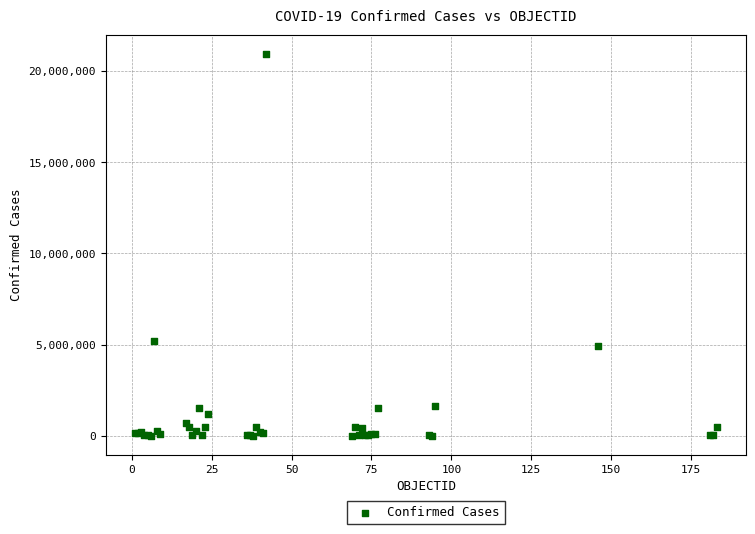

What Y value in the scatter plot is closest to 10480479?

5218993